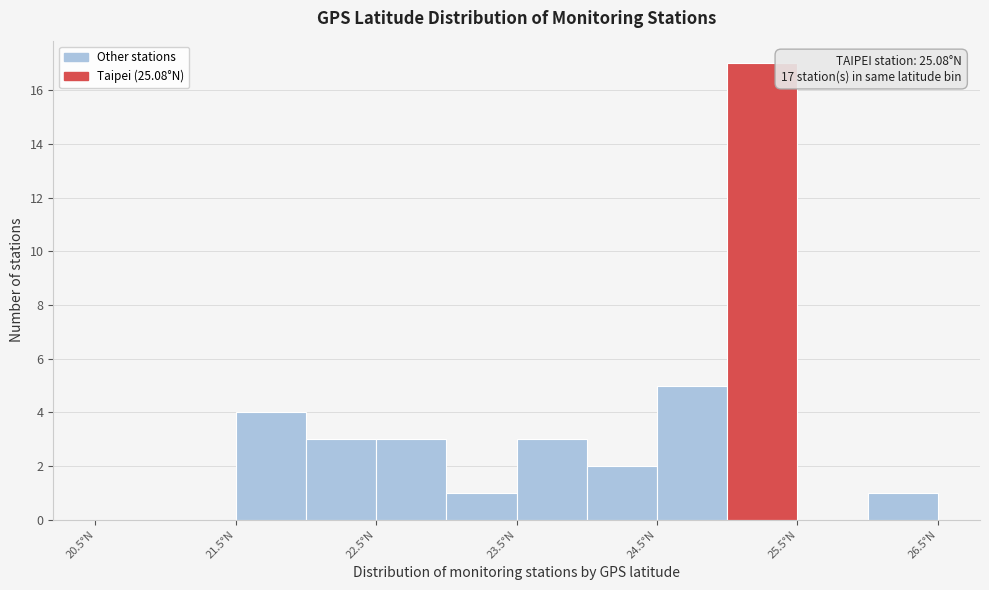

Over which range of the x-axis is the bar tallest?

25.0 to 25.5